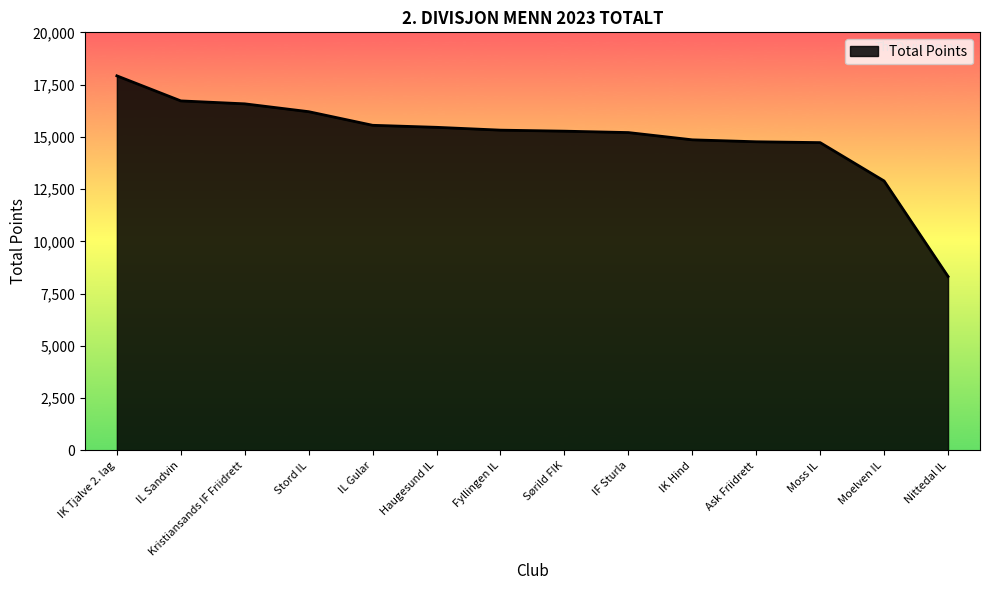

What is the difference between the maximum and minimum values?

9596